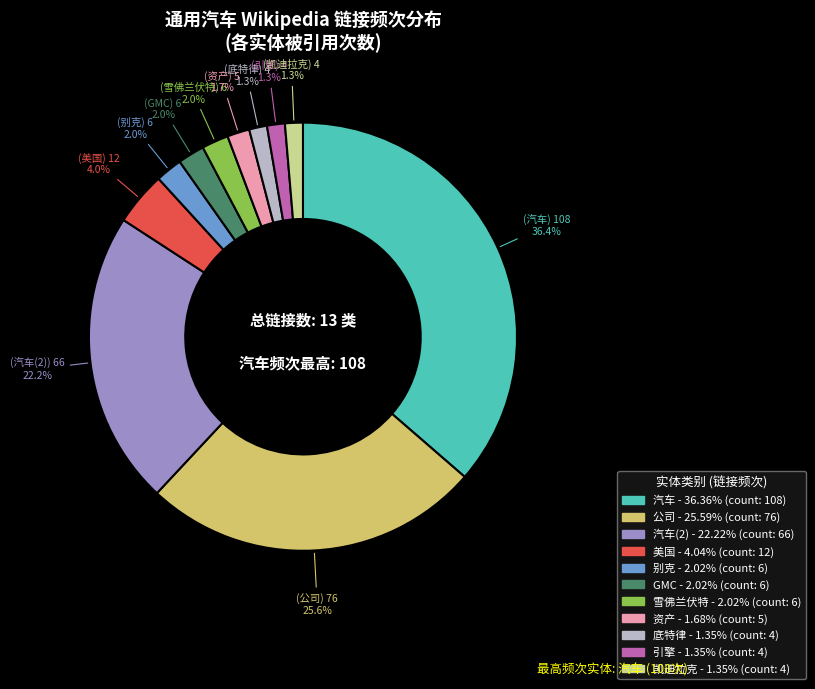

Does any single category account for the majority?

No